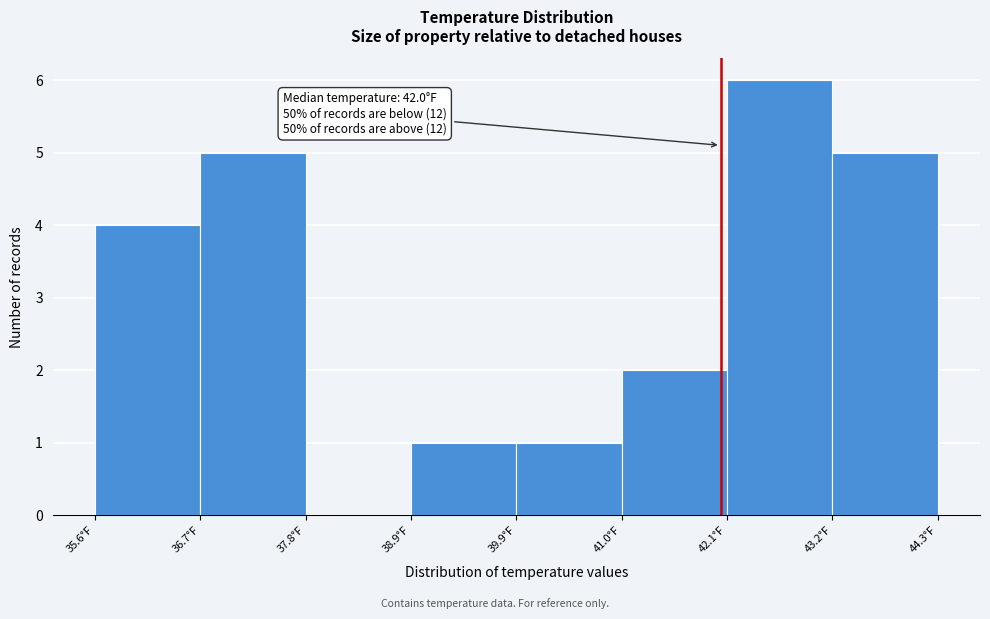

Over which range of the x-axis is the bar tallest?

42.2 to 43.2